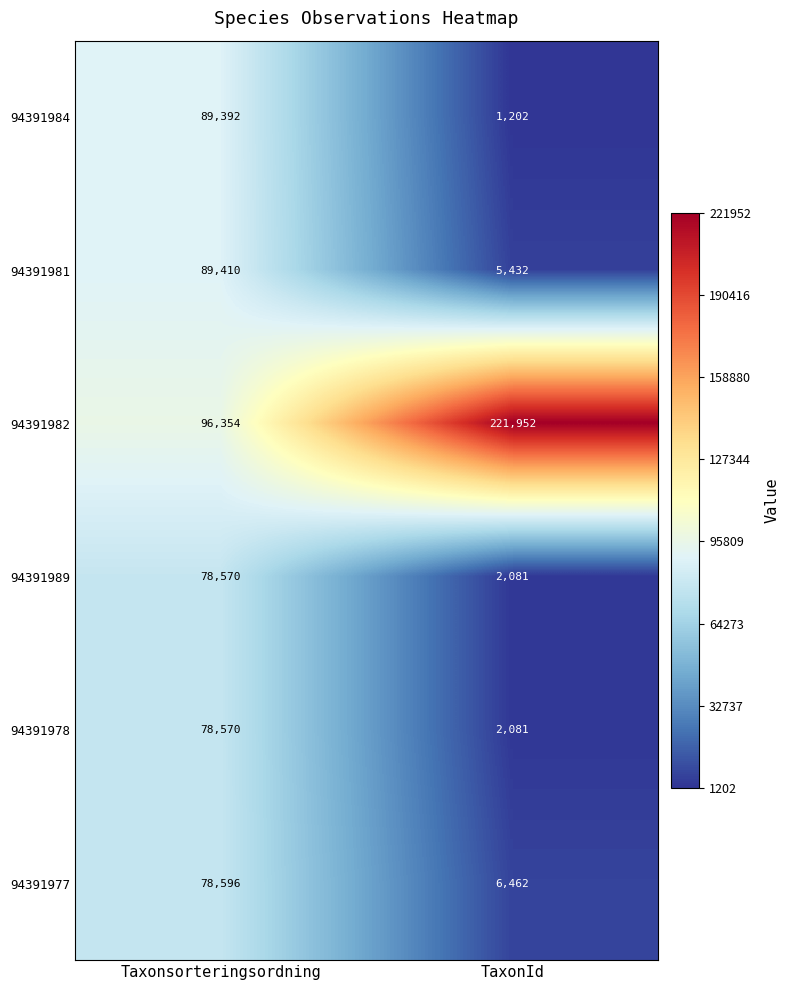

What is the smallest value displayed?

1202